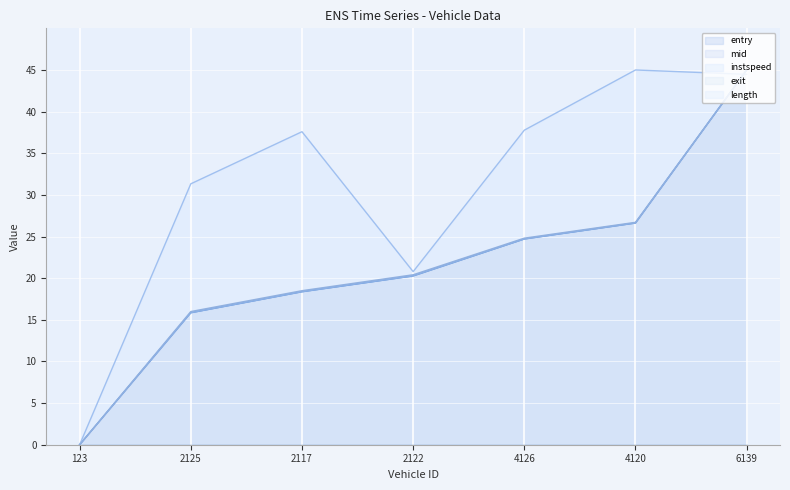

How many positive values does the instspeed series have?

6